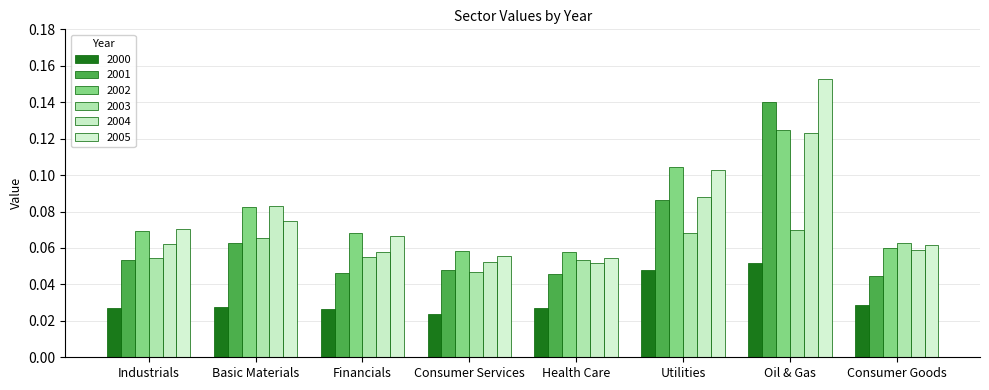

Reading left to right, transcribe all the data shown in this chart.

2000: Industrials=0.0	Basic Materials=0.0	Financials=0.0	Consumer Services=0.0	Health Care=0.0	Utilities=0.0	Oil & Gas=0.1	Consumer Goods=0.0
2001: Industrials=0.1	Basic Materials=0.1	Financials=0.0	Consumer Services=0.0	Health Care=0.0	Utilities=0.1	Oil & Gas=0.1	Consumer Goods=0.0
2002: Industrials=0.1	Basic Materials=0.1	Financials=0.1	Consumer Services=0.1	Health Care=0.1	Utilities=0.1	Oil & Gas=0.1	Consumer Goods=0.1
2003: Industrials=0.1	Basic Materials=0.1	Financials=0.1	Consumer Services=0.0	Health Care=0.1	Utilities=0.1	Oil & Gas=0.1	Consumer Goods=0.1
2004: Industrials=0.1	Basic Materials=0.1	Financials=0.1	Consumer Services=0.1	Health Care=0.1	Utilities=0.1	Oil & Gas=0.1	Consumer Goods=0.1
2005: Industrials=0.1	Basic Materials=0.1	Financials=0.1	Consumer Services=0.1	Health Care=0.1	Utilities=0.1	Oil & Gas=0.2	Consumer Goods=0.1